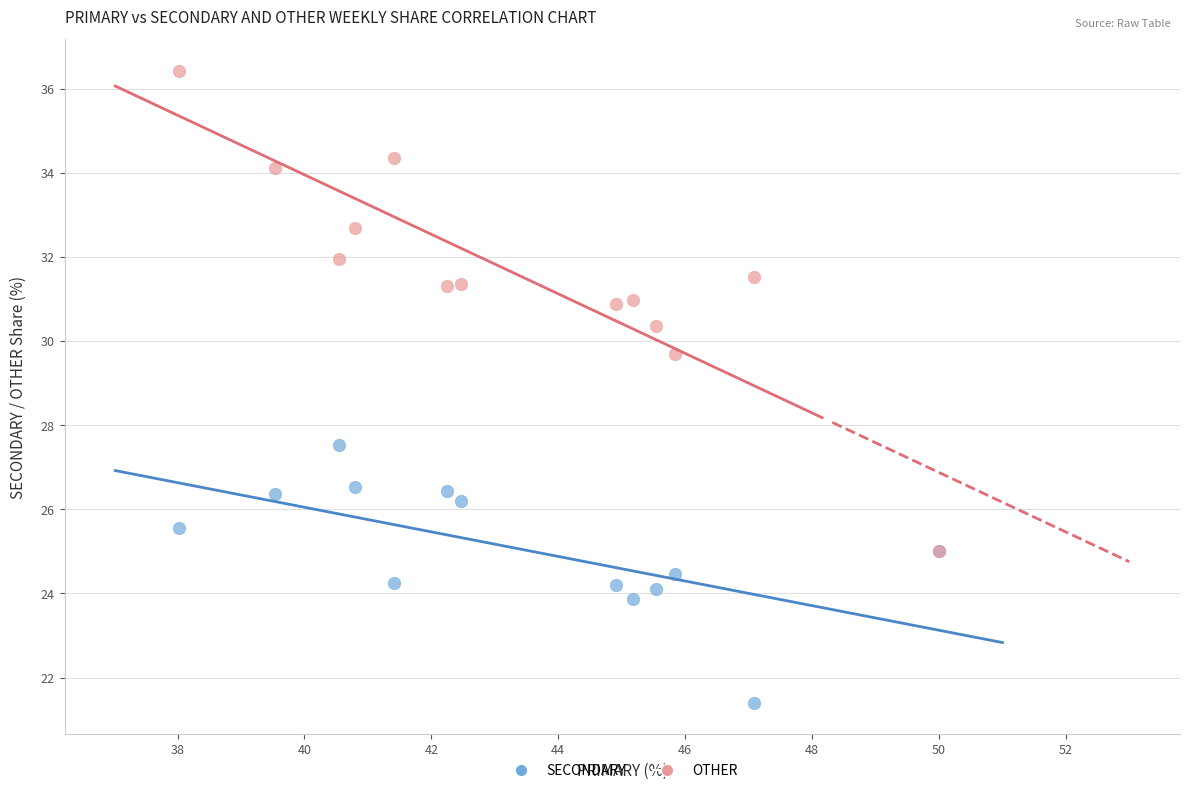

What are all the series names shown in the legend?

SECONDARY, OTHER